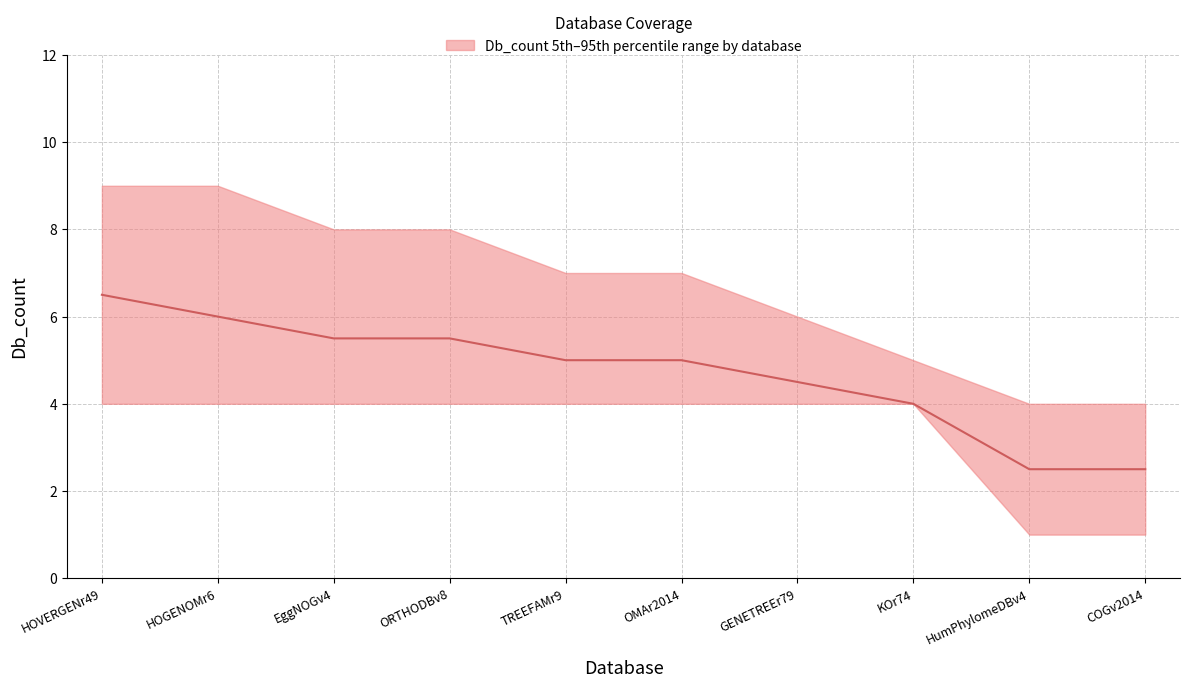

What position from the left is HumPhylomeDBv4?

9